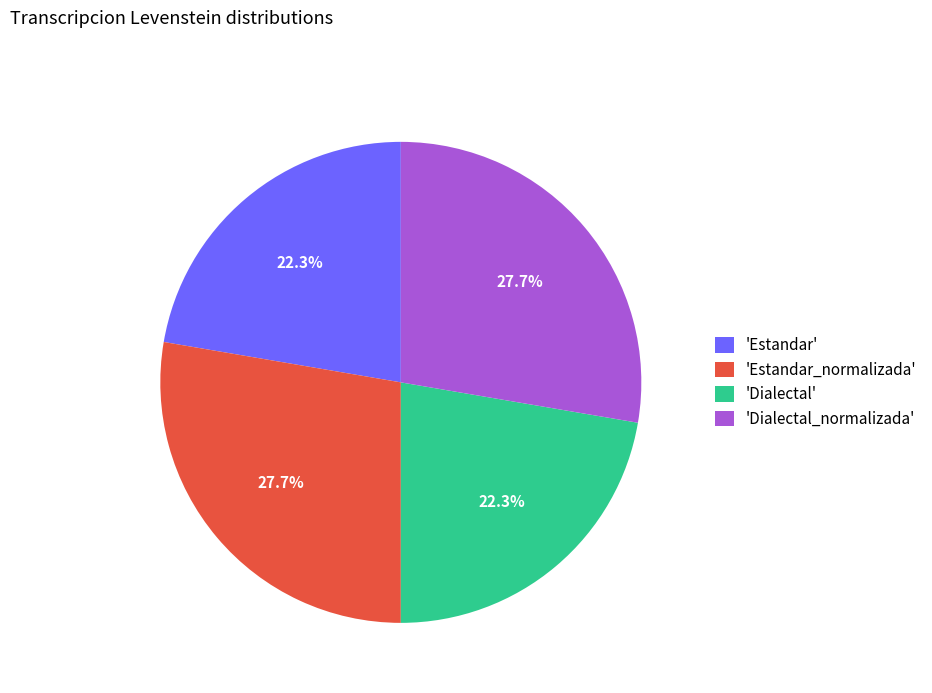

What is the total percentage of 'Dialectal_normalizada' and 'Estandar_normalizada'?

55.4%